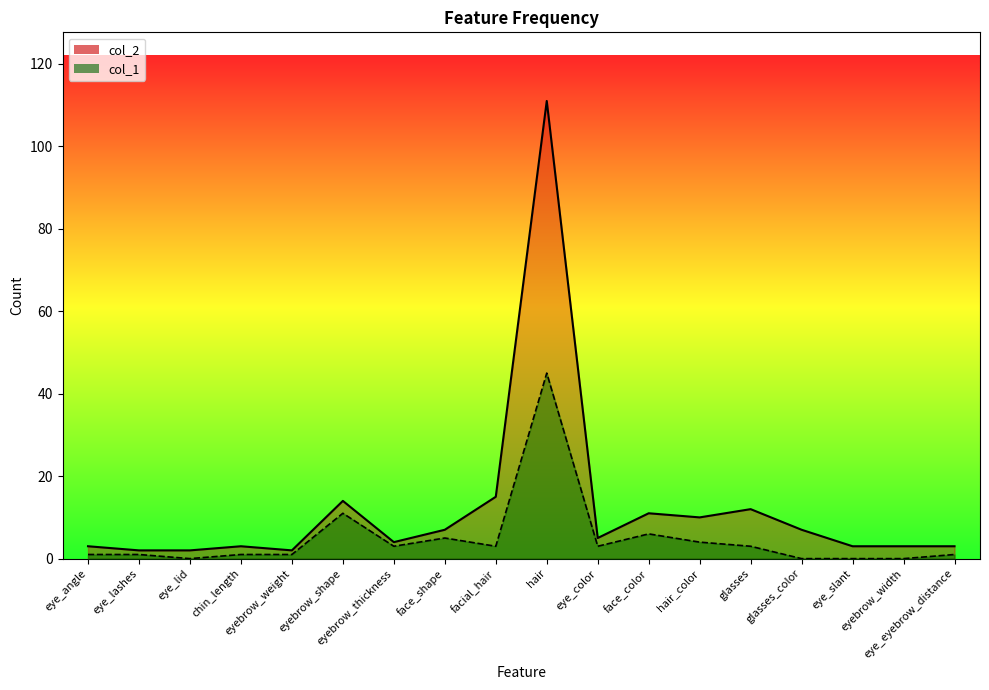

What is the highest value of the col_2 series?

111